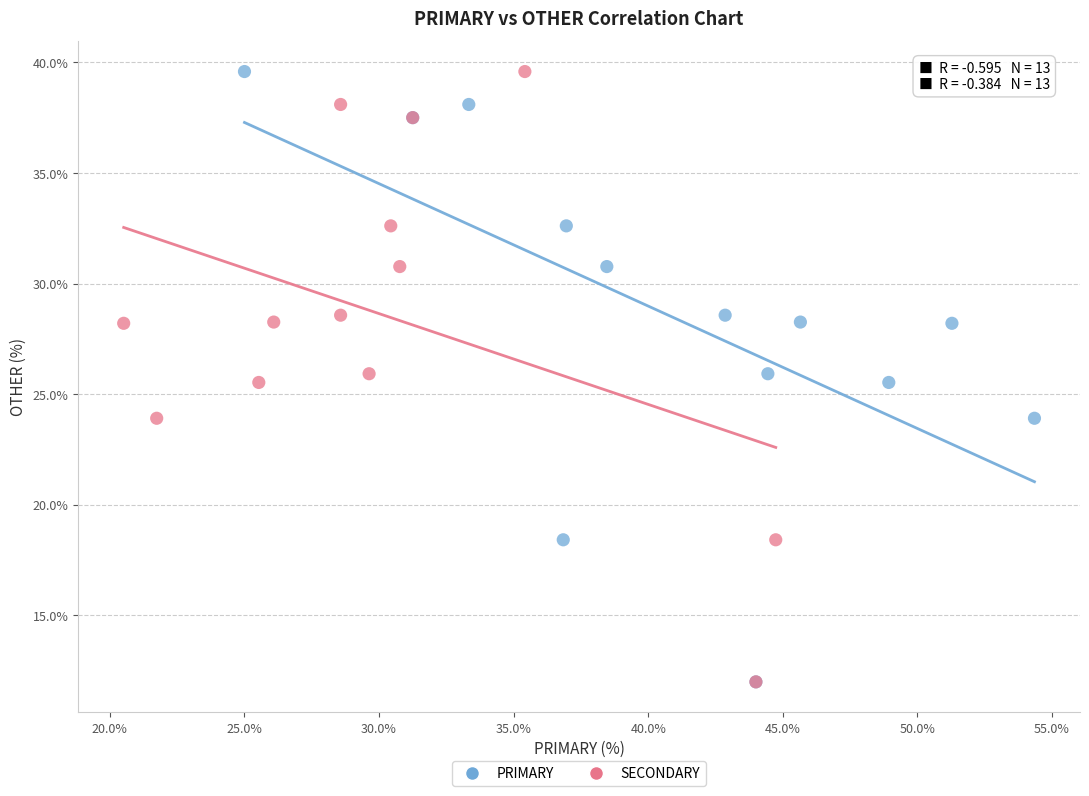

What are all the series names shown in the legend?

PRIMARY, SECONDARY